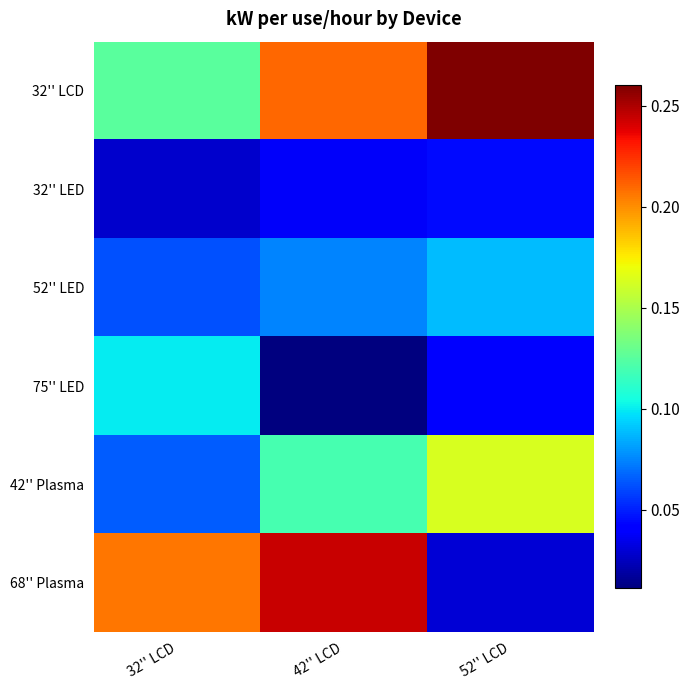

What is the total value across all series at 42'' LCD?

0.7